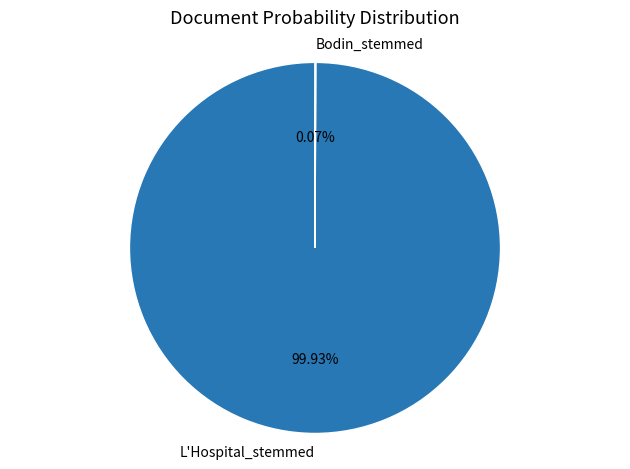

To the nearest percent, what percentage of the pie is L'Hospital_stemmed?

100%